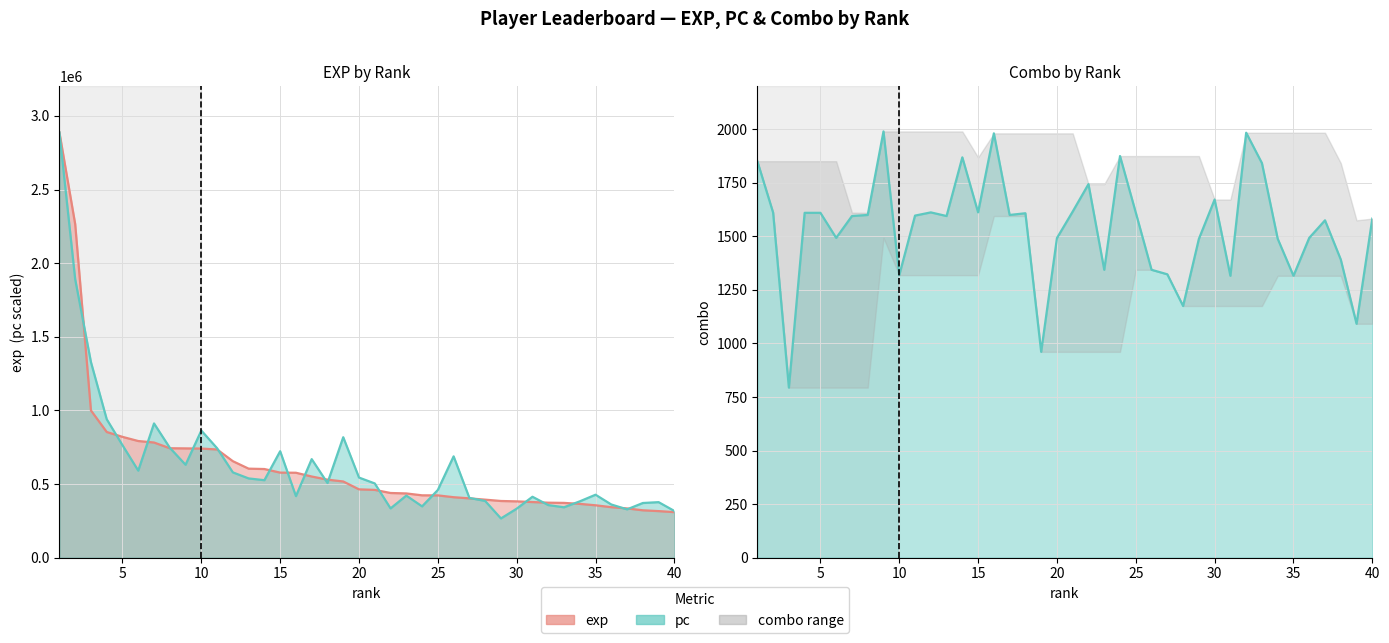

At which label does pc reach its peak?

1